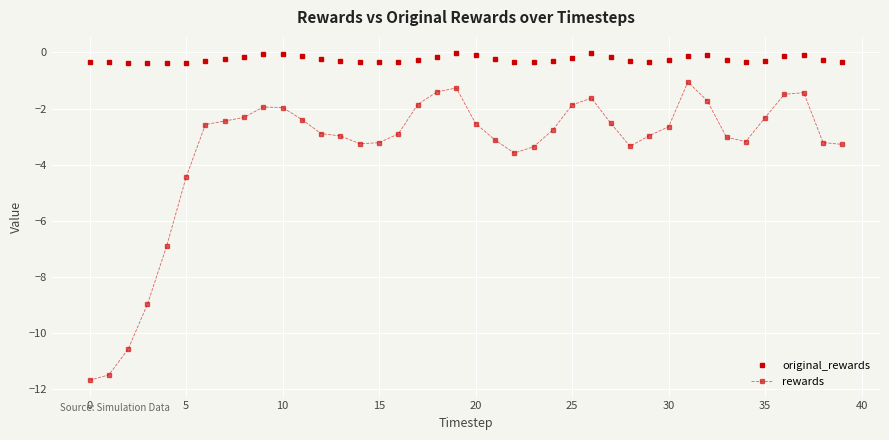

What is the difference between the second highest and second lowest values in the rewards series?

10.2